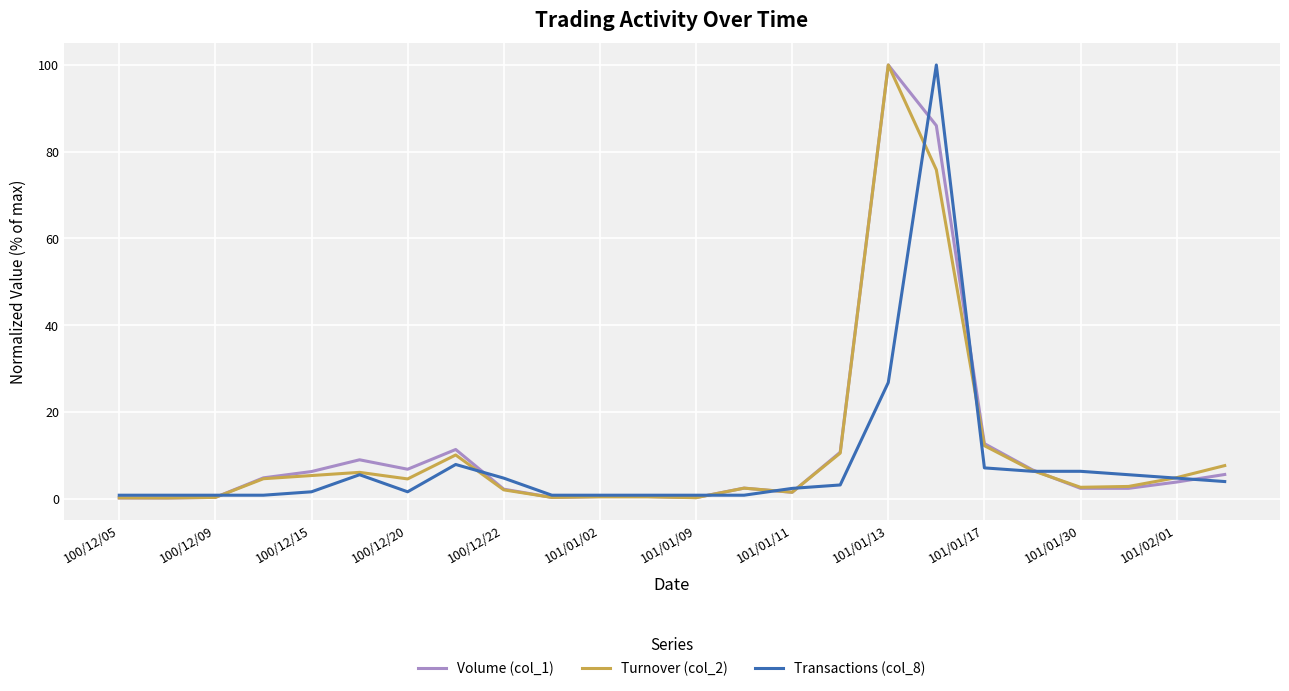

What is the maximum value shown in the chart?

100.0